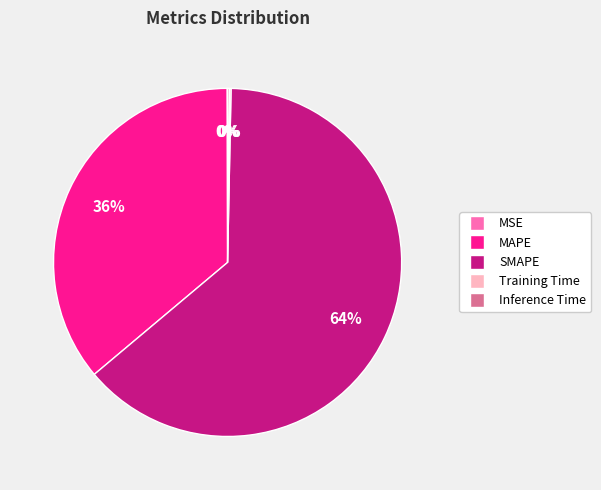

The MAPE slice represents 36% of the pie. True or false?

True